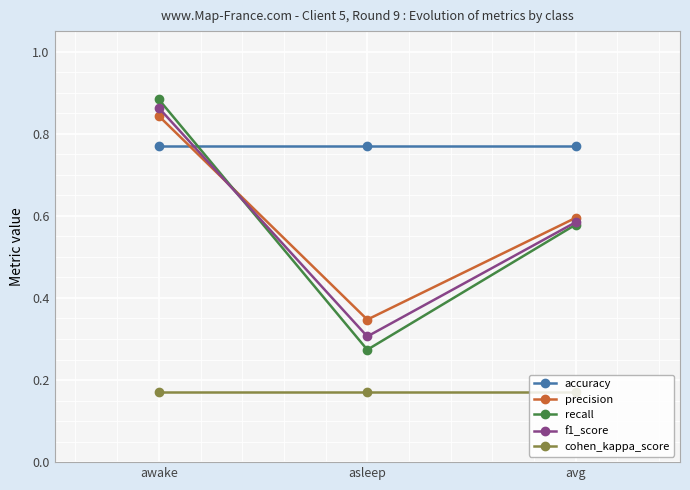

At which label does recall reach its minimum?

asleep